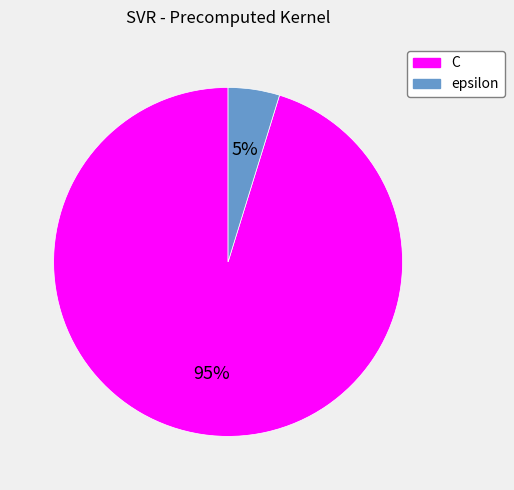

Rank the categories by value from highest to lowest.

C, epsilon